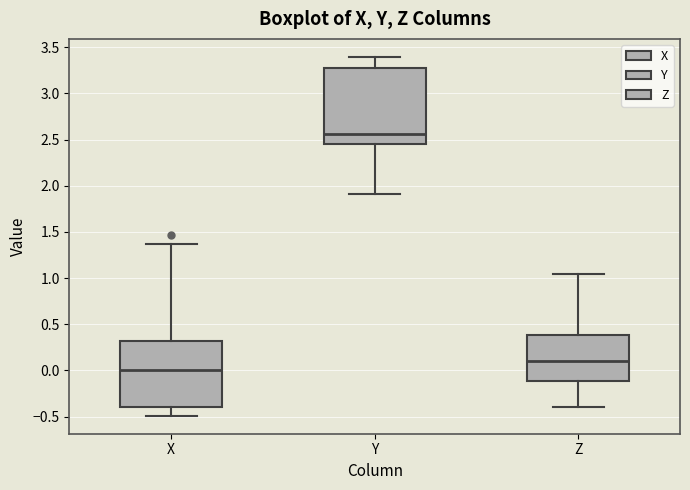

Reading left to right, transcribe this box plot: for each box, give where its median line is, the range the box spans, and where its two whiskers end, as read against the y-axis. The values are not printed on the chart, so give them approximately, as read against the axis.

X: median 0.00, box -0.40 to 0.30, whiskers -0.50 to 1.35
Y: median 2.55, box 2.45 to 3.30, whiskers 1.90 to 3.40
Z: median 0.10, box -0.10 to 0.40, whiskers -0.40 to 1.05